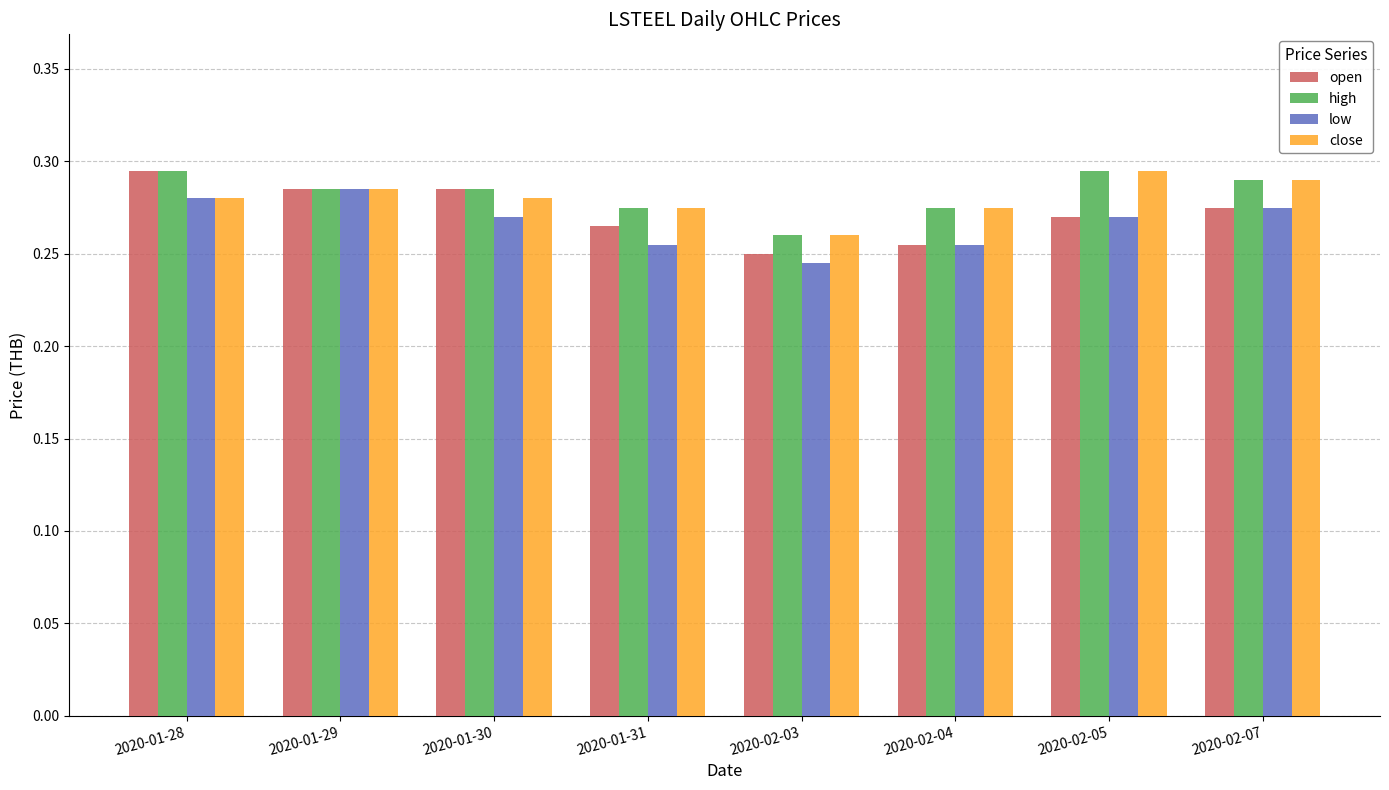

Which label corresponds to the smallest value in the chart?

2020-02-03